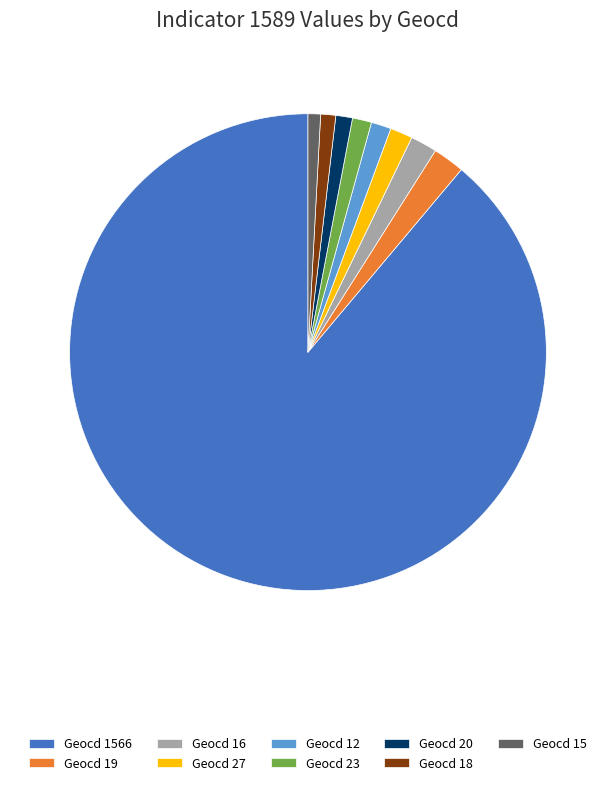

Which has a higher value, Geocd 1566 or Geocd 16?

Geocd 1566